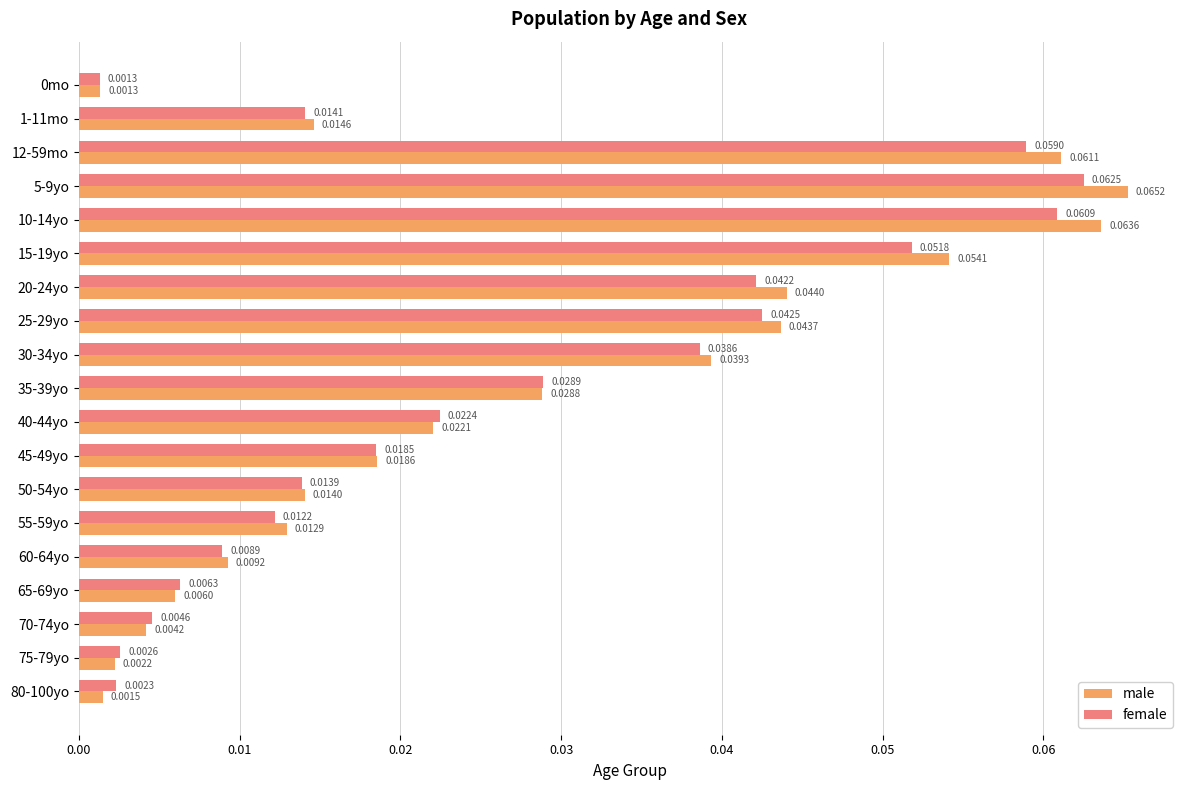

Between 0mo and 15-19yo, which series saw the biggest shift?

male